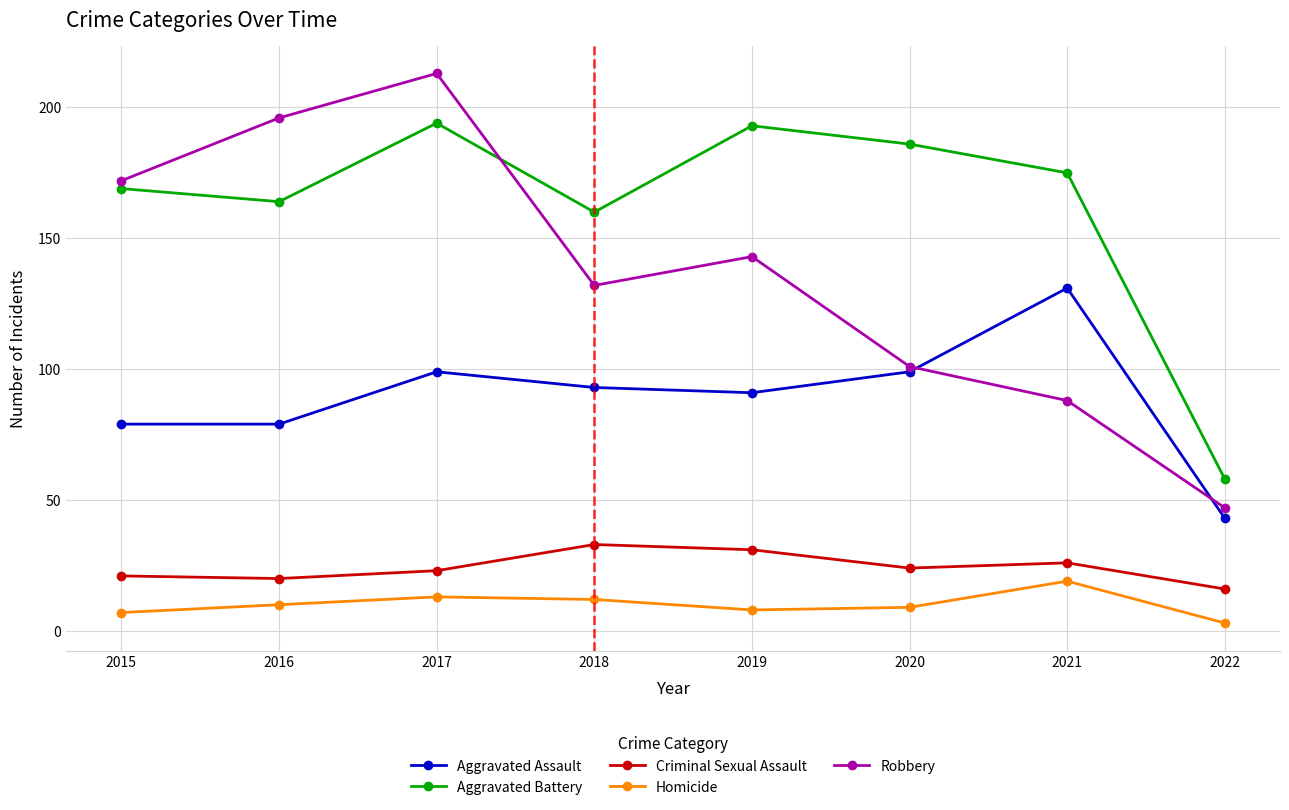

In Criminal Sexual Assault, how many points are lower than both neighbors (excluding endpoints)?

2